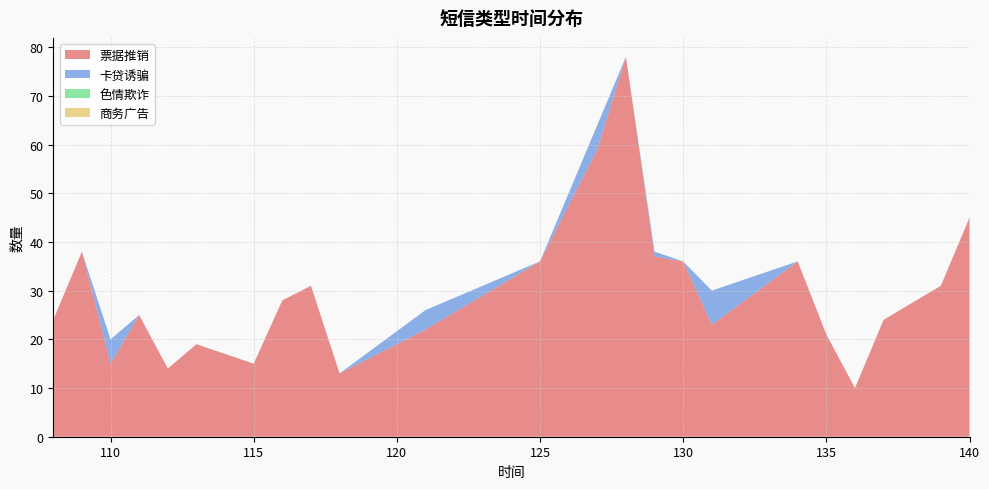

Reading left to right, what are all the values shown in this chart?

票据推销: 108=24	109=38	110=15	111=25	112=14	113=19	115=15	116=28	117=31	118=13	121=22	125=36	127=59	128=78	129=37	130=36	131=23	134=36	135=21	136=10	137=24	139=31	140=45
卡贷诱骗: 108=0	109=0	110=5	111=0	112=0	113=0	115=0	116=0	117=0	118=0	121=4	125=0	127=5	128=0	129=1	130=0	131=7	134=0	135=0	136=0	137=0	139=0	140=0
色情欺诈: 108=0	109=0	110=0	111=0	112=0	113=0	115=0	116=0	117=0	118=0	121=0	125=0	127=0	128=0	129=0	130=0	131=0	134=0	135=0	136=0	137=0	139=0	140=0
商务广告: 108=0	109=0	110=0	111=0	112=0	113=0	115=0	116=0	117=0	118=0	121=0	125=0	127=0	128=0	129=0	130=0	131=0	134=0	135=0	136=0	137=0	139=0	140=0